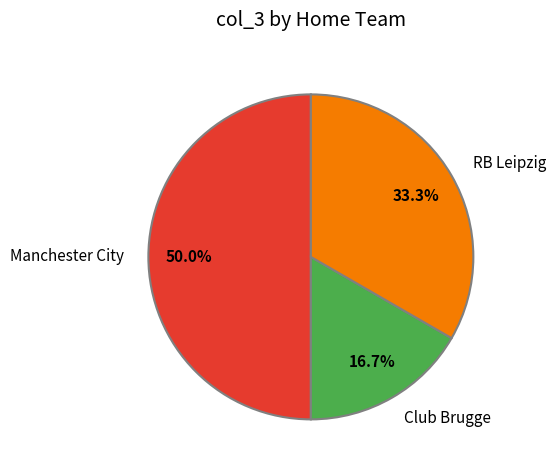

What is the largest slice in the pie chart?

Manchester City